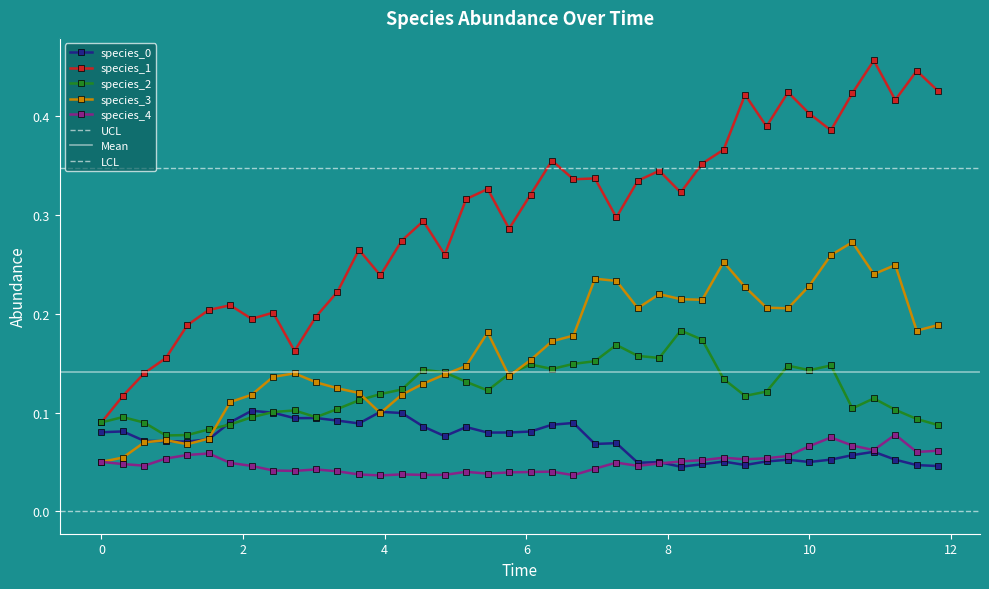

How many lines are shown in the chart?

5